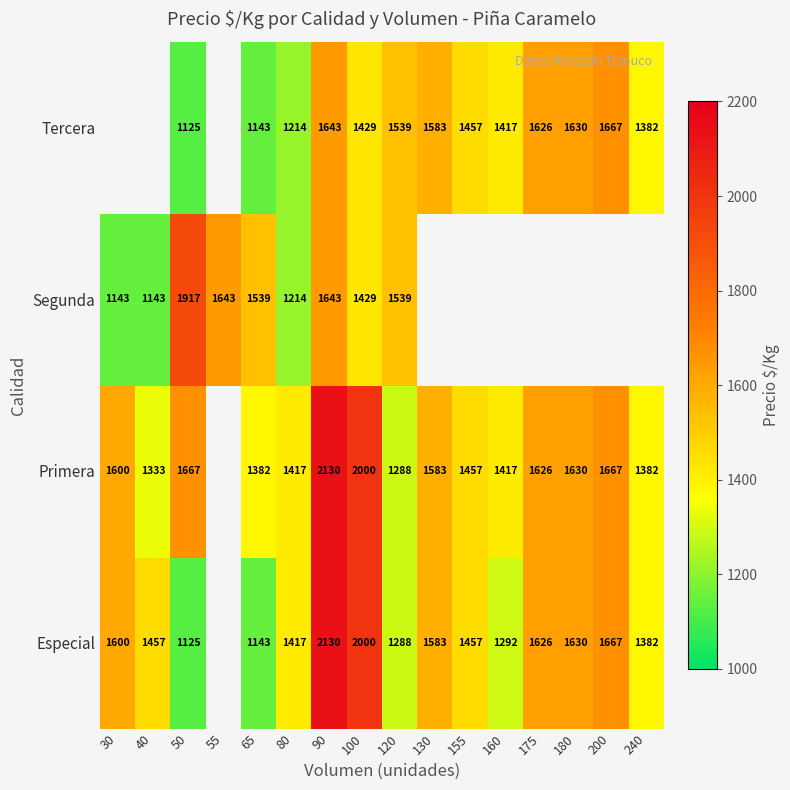

True or false: Primera has a value of 2328 at 160.

False